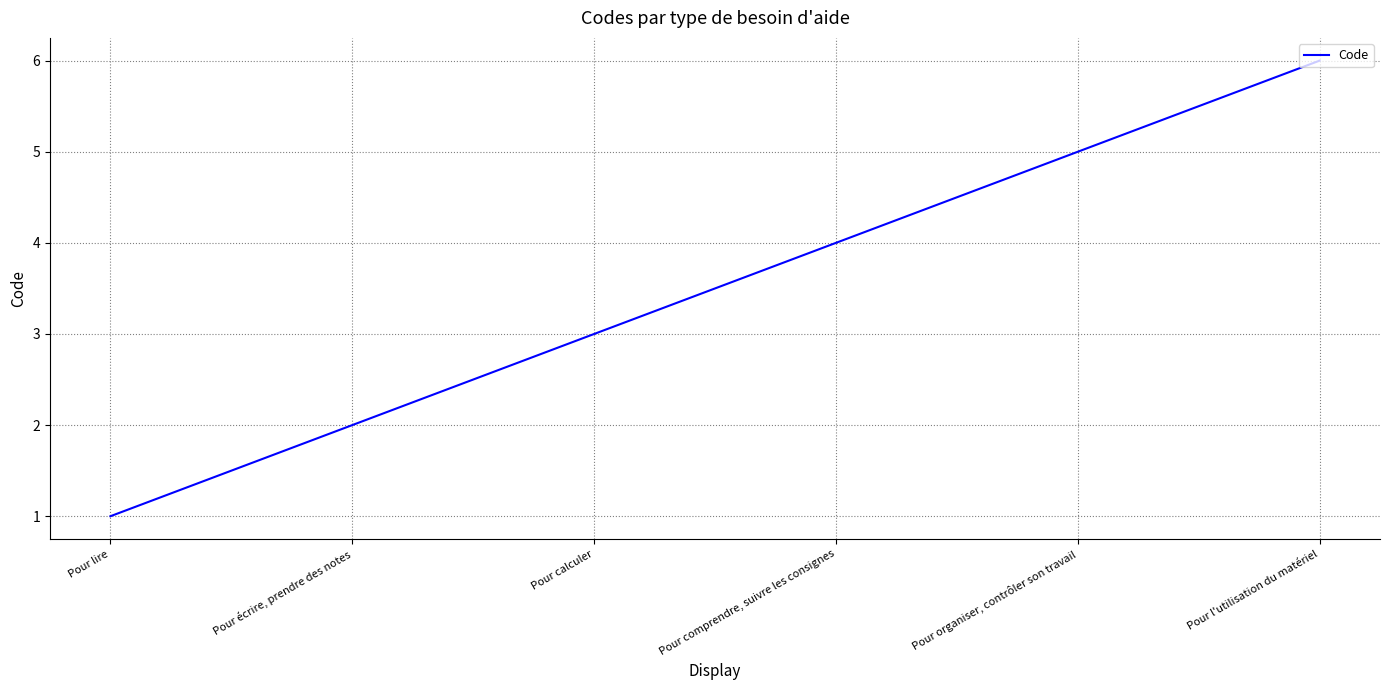

Reading left to right, list all the values displayed in this chart.

1	2	3	4	5	6